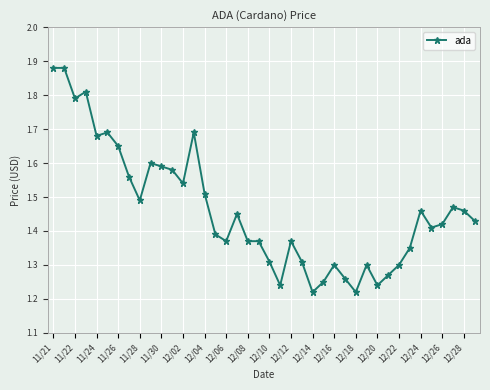

How many values are between 1 and 2?

40